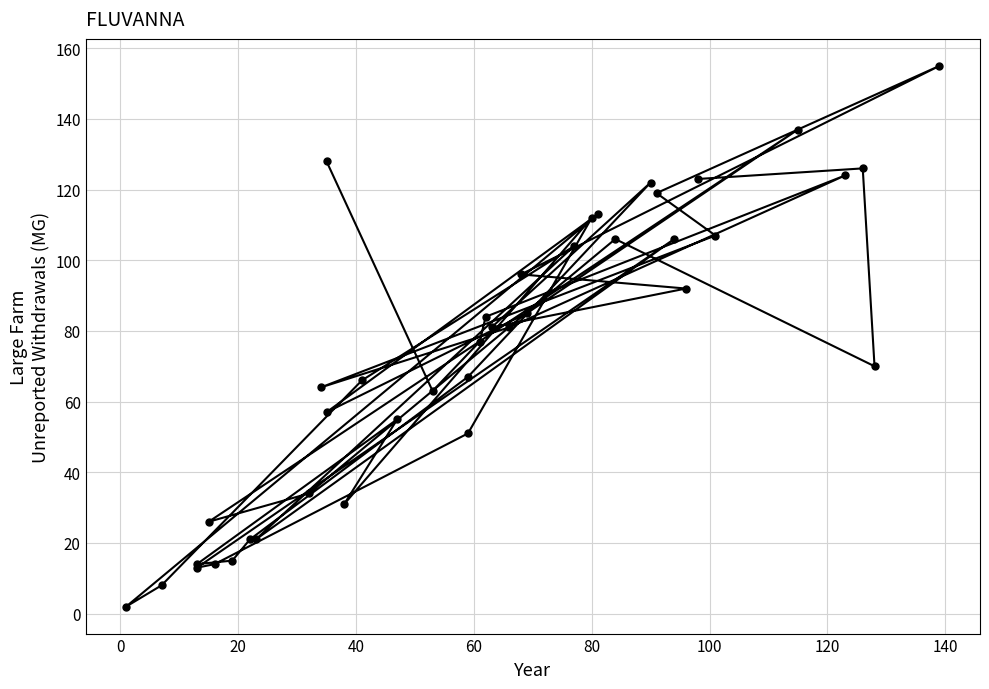

True or false: the data shows 119 at 80.

False